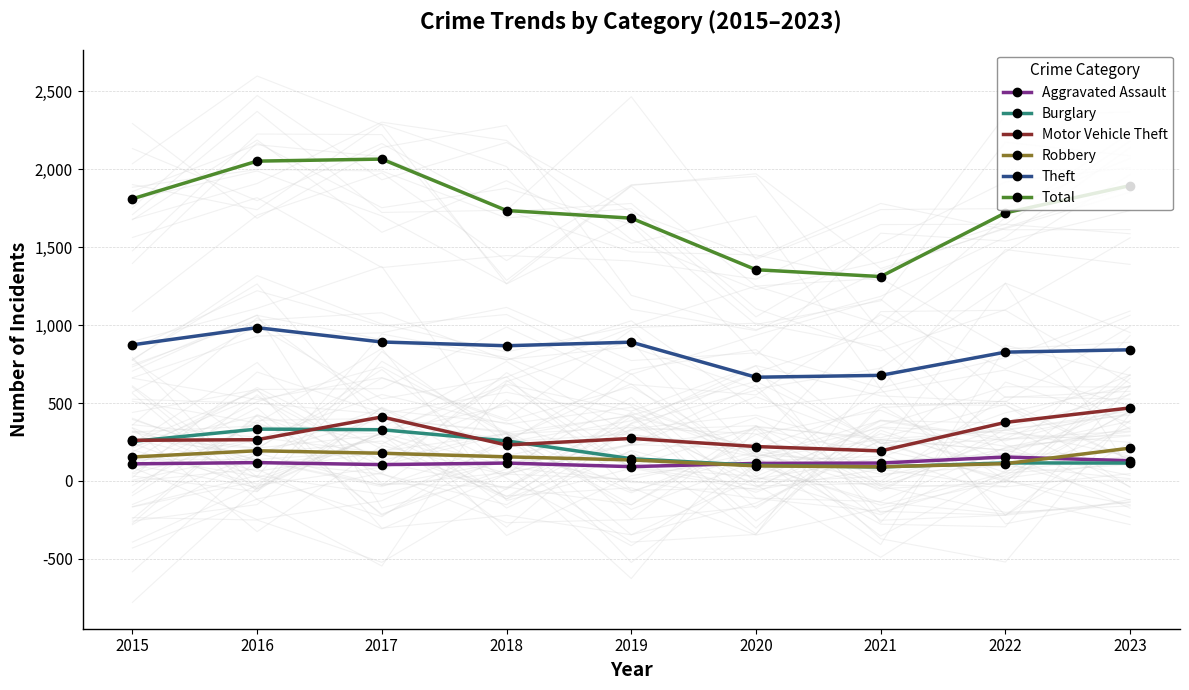

What is the sum of all Motor Vehicle Theft values?

2700